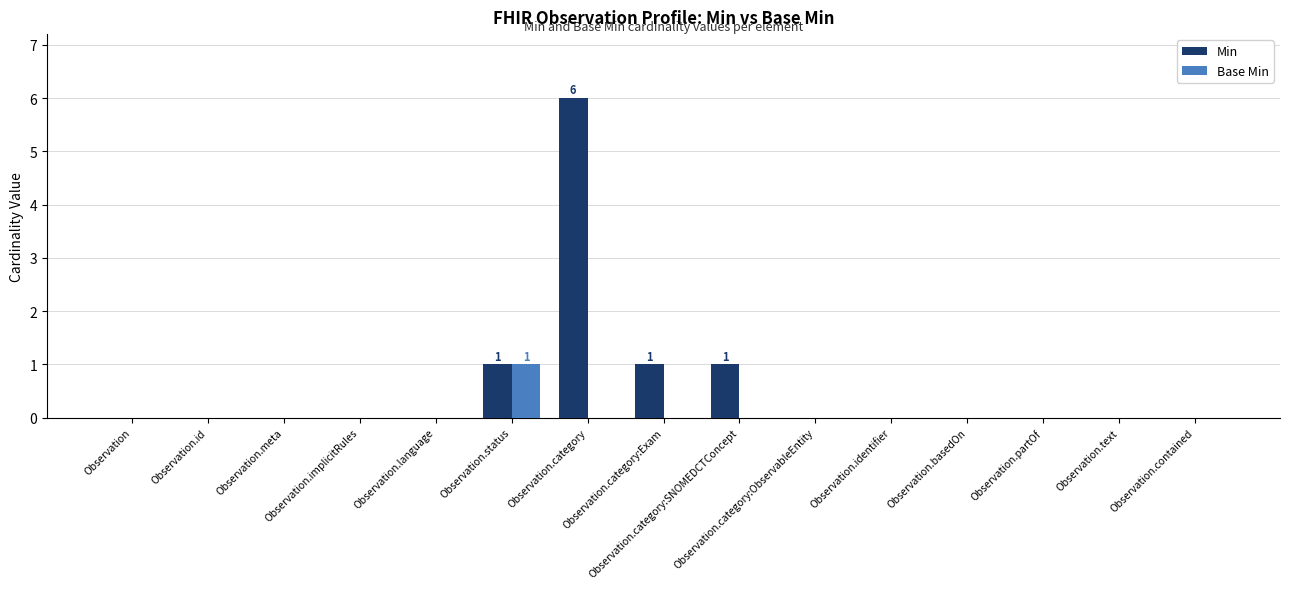

True or false: Base Min has a value of -1 at Observation.contained.

False